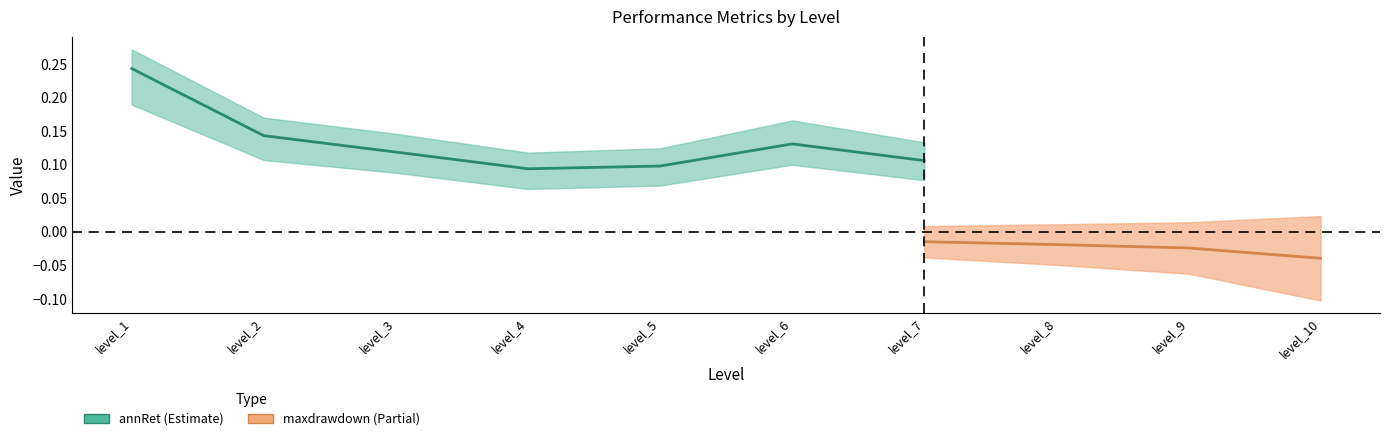

What is the highest value of the annRet series?

0.2